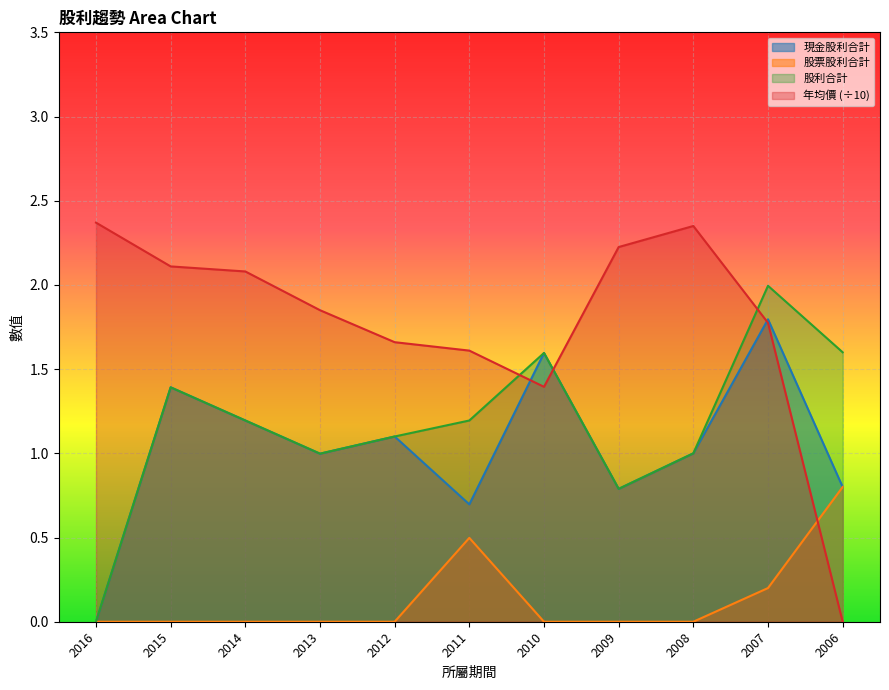

How many lines are shown in the chart?

4